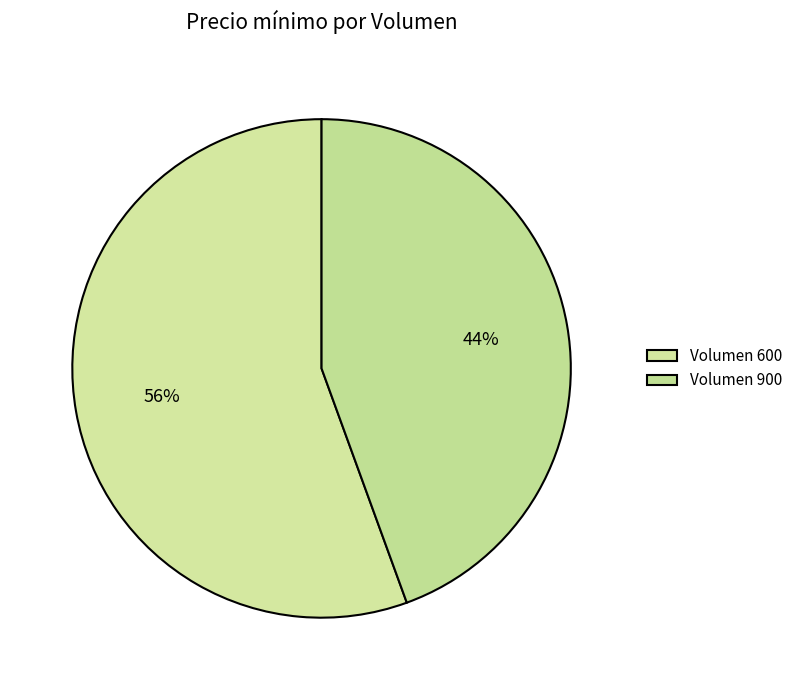

What is the majority slice?

600